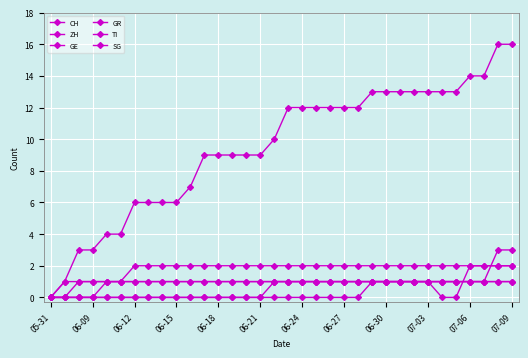

How many series are shown in this chart?

6